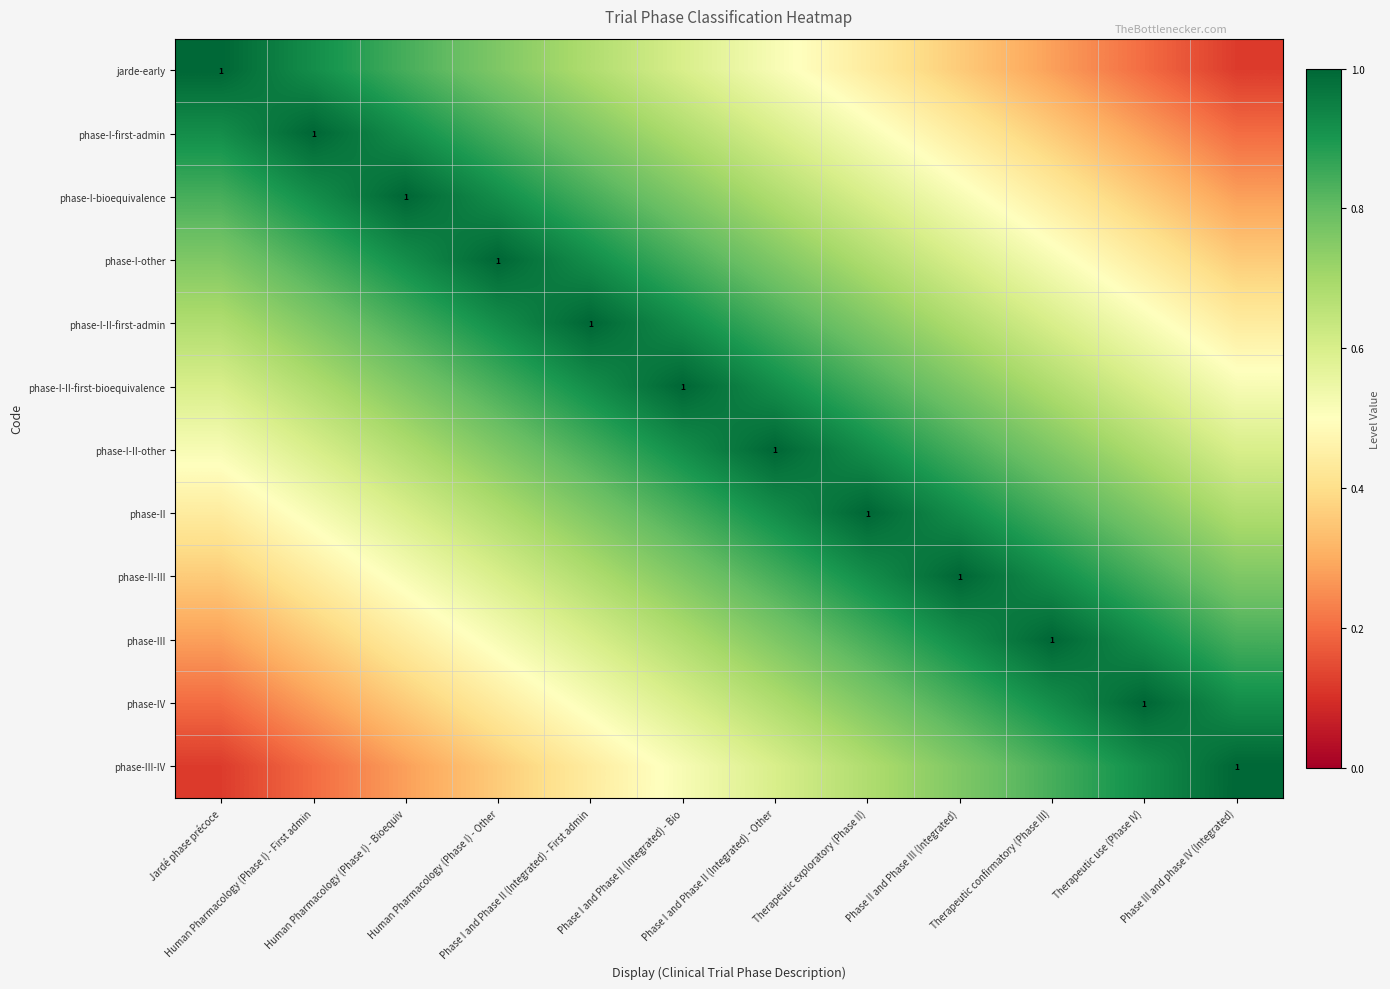

The phase-IV series shows 0.7 at Phase I and Phase II (Integrated) - Other. True or false?

True